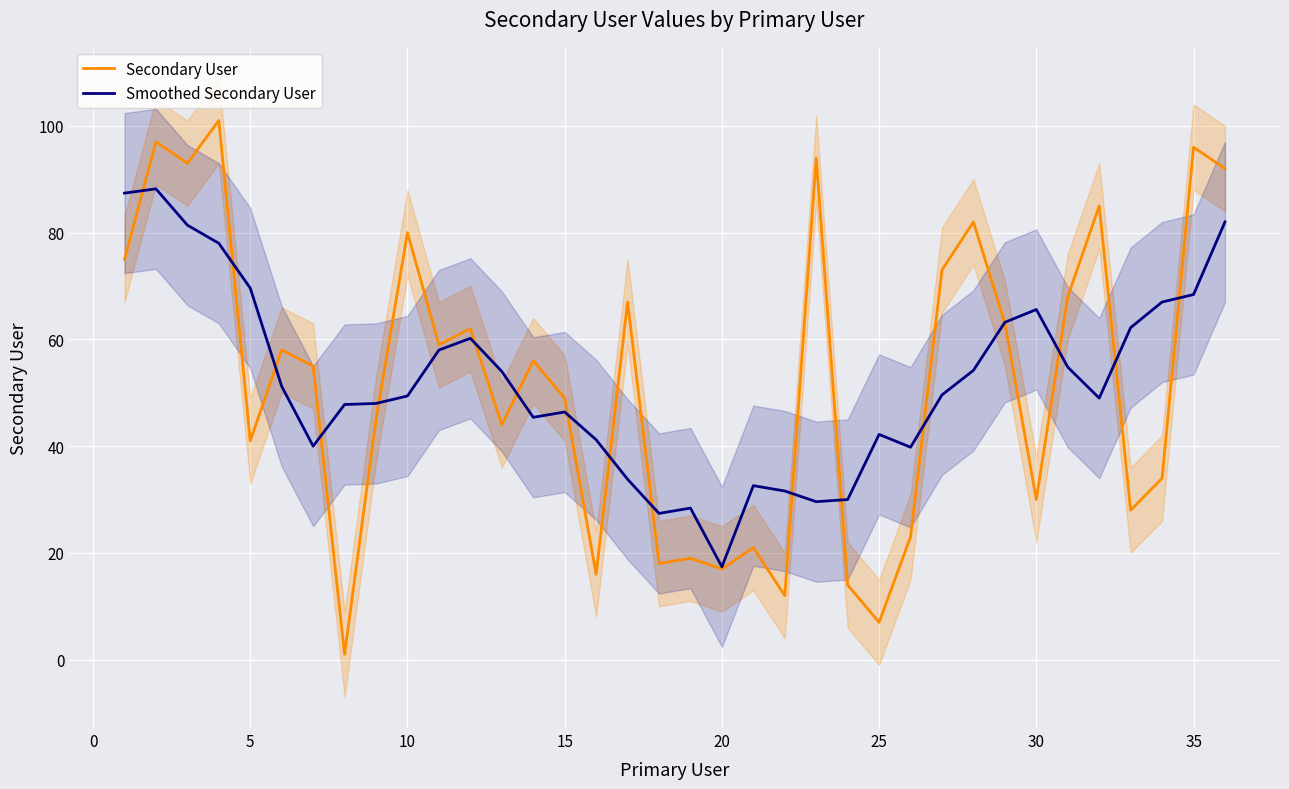

Is it true that Smoothed Secondary User equals 17.4 at 20?

True